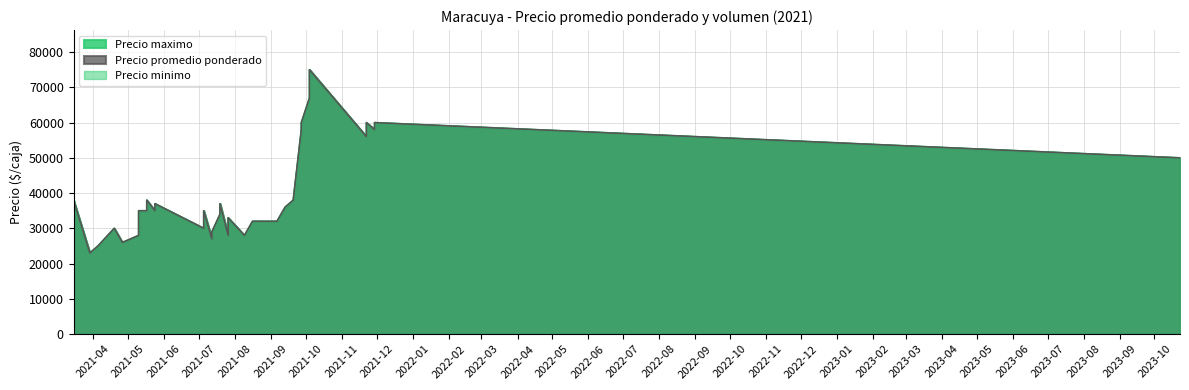

True or false: Precio maximo and Precio minimo intersect in this chart.

False